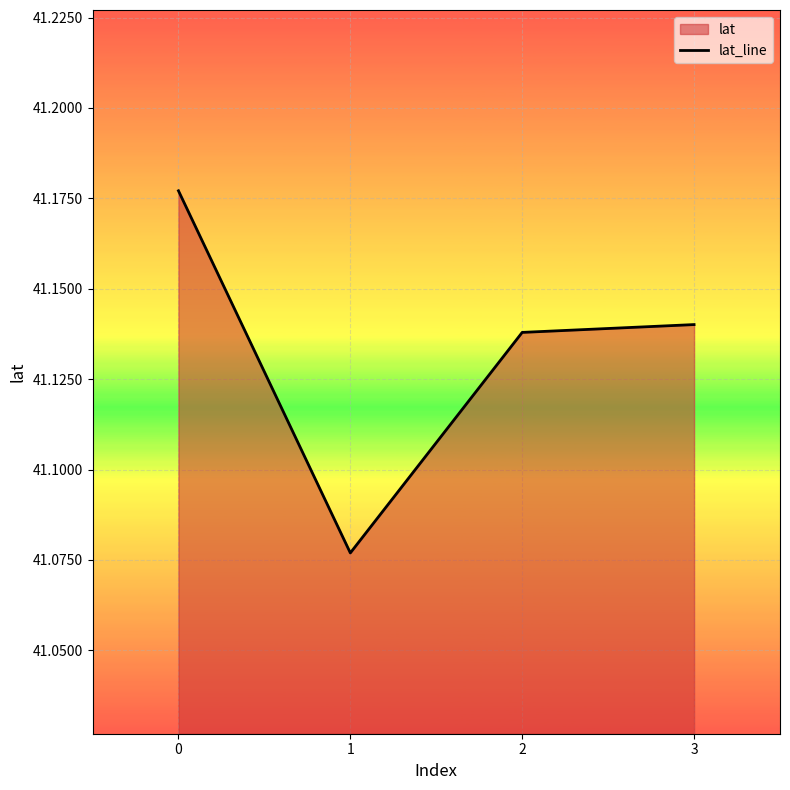

Is it true that the value at 0 is 41.2?

True